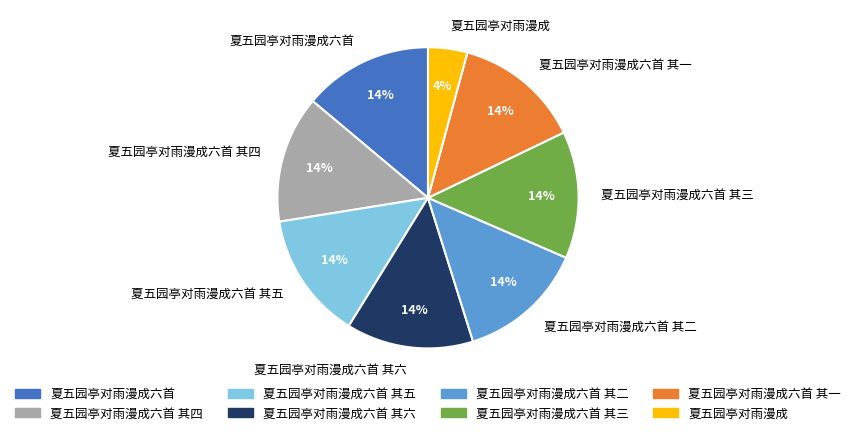

Is it true that 夏五园亭对雨漫成六首 其二 is 2% of the pie?

False